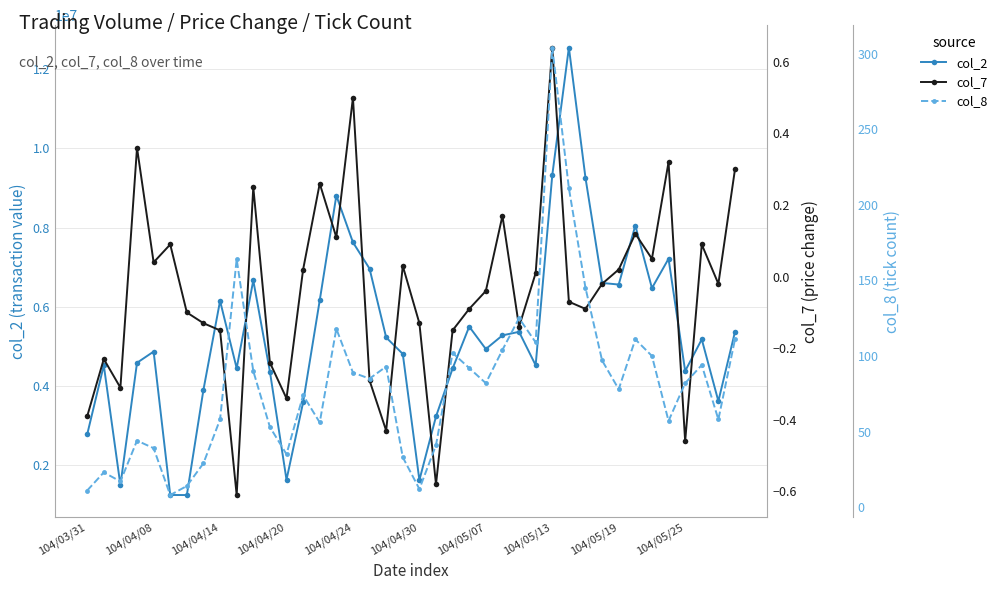

Is the value of col_8 at 26 greater than the value of col_2 at 14?

No